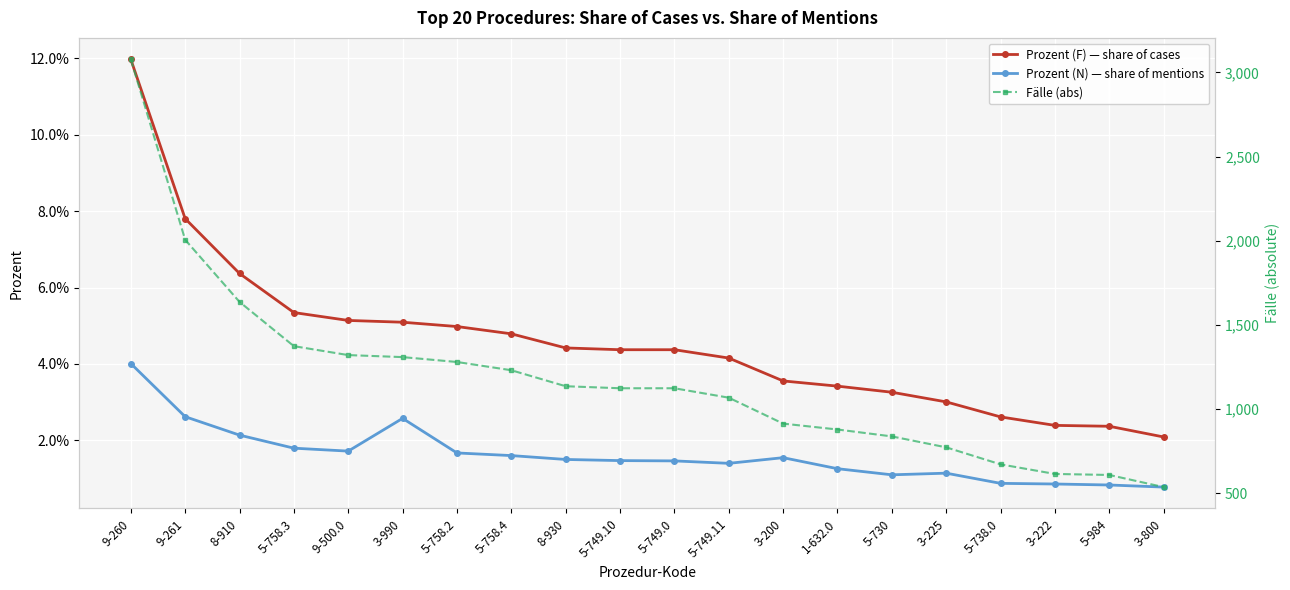

True or false: Fälle (abs) and Prozent (N) — share of mentions intersect in this chart.

False